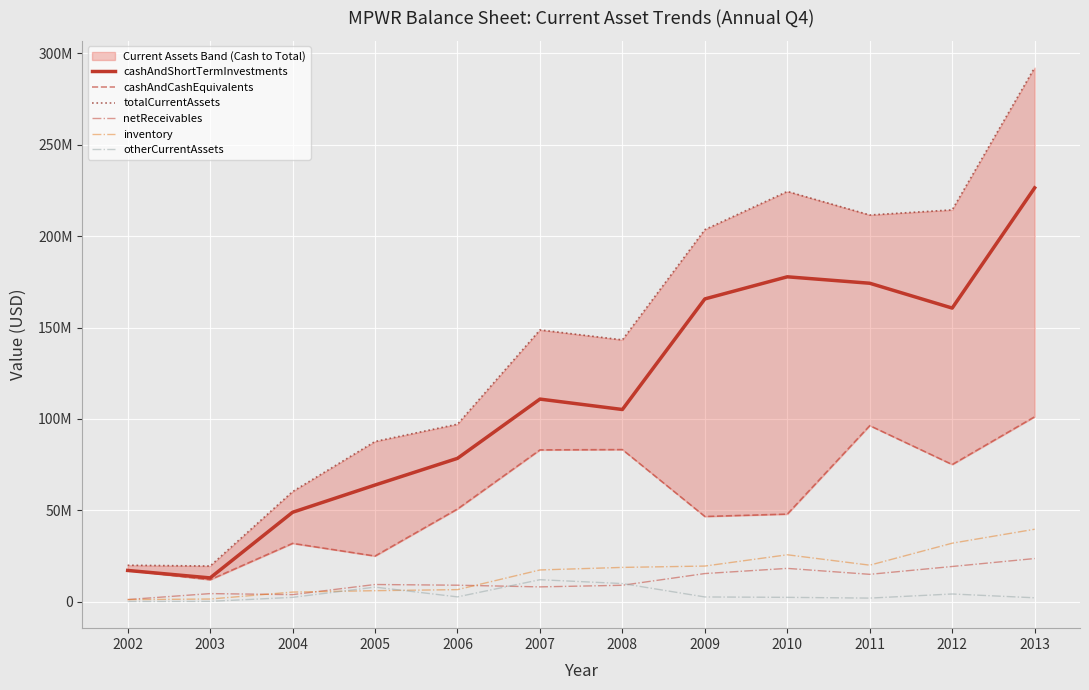

Reading left to right, what are all the values shown in this chart?

cashAndShortTermInvestments: 2002=17223494	2003=13142599	2004=49018593	2005=63905000	2006=78490000	2007=110879000	2008=105188000	2009=165631000	2010=177719000	2011=174198000	2012=160625000	2013=226339000
cashAndCashEquivalents: 2002=17223494	2003=12135409	2004=32018593	2005=25091000	2006=50816000	2007=83114000	2008=83266000	2009=46717000	2010=48010000	2011=96371000	2012=75104000	2013=101213000
totalCurrentAssets: 2002=20069477	2003=19637472	2004=60335124	2005=87717000	2006=97160000	2007=148686000	2008=143247000	2009=203499000	2010=224373000	2011=211505000	2012=214301000	2013=292086000
netReceivables: 2002=1315033	2003=4566106	2004=3996000	2005=9537000	2006=9156000	2007=8239000	2008=9115000	2009=15521000	2010=18347000	2011=15097000	2012=19383000	2013=23730000
inventory: 2002=1267092	2003=1598754	2004=5398418	2005=6165000	2006=6738000	2007=17487000	2008=18887000	2009=19616000	2010=25789000	2011=20104000	2012=32115000	2013=39737000
otherCurrentAssets: 2002=263858	2003=330013	2004=2508000	2005=8110000	2006=2776000	2007=12155000	2008=10057000	2009=2731000	2010=2518000	2011=2106000	2012=4355000	2013=2280000